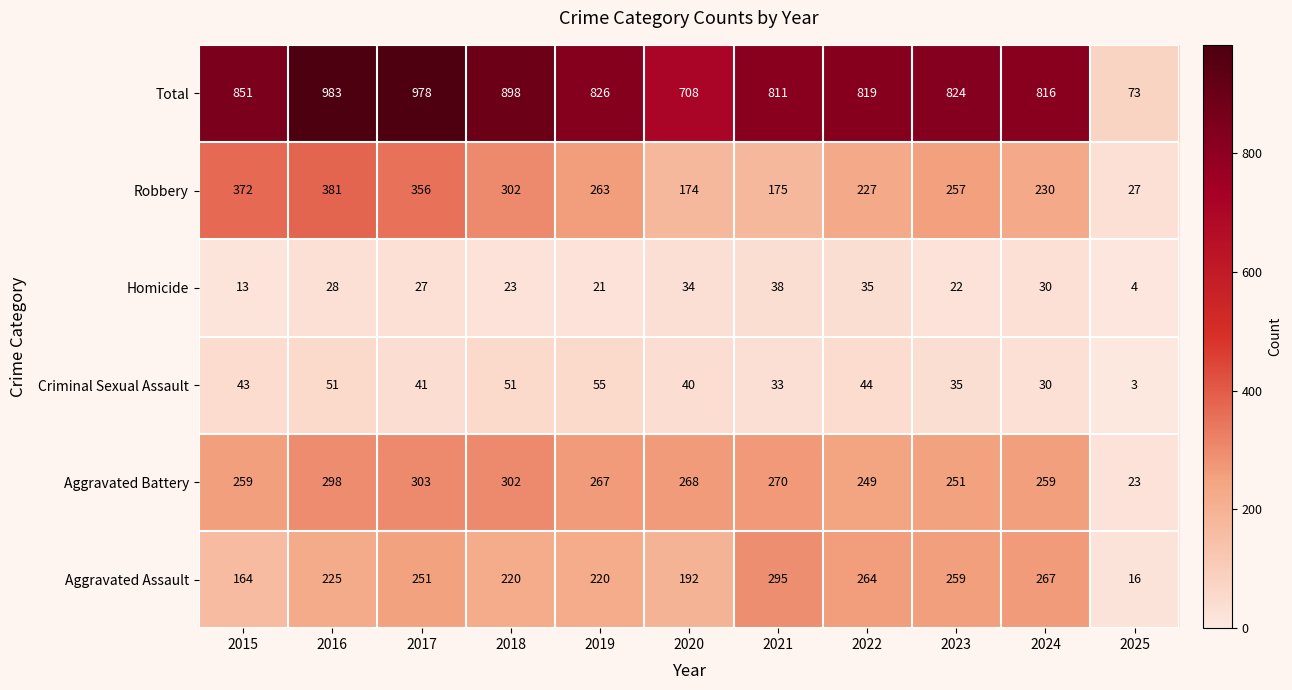

What is the sum of all Criminal Sexual Assault values?

426